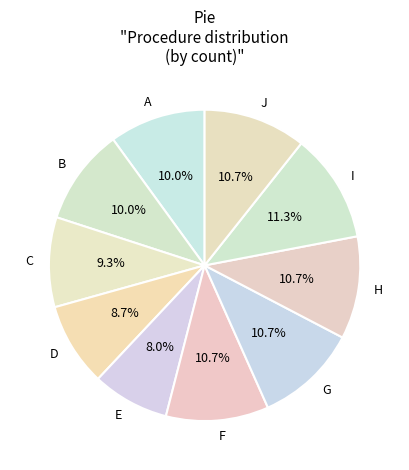

Does any single category account for the majority?

No